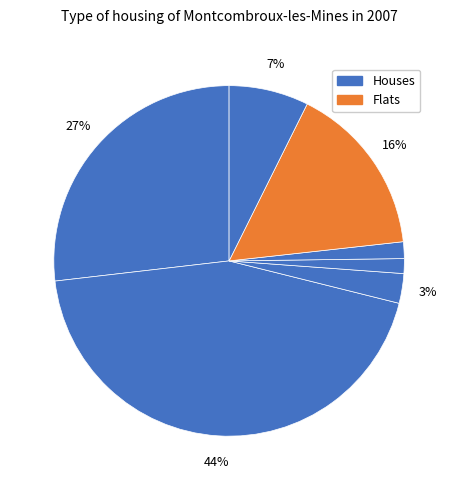

To the nearest percent, what is the average slice percentage?

14%